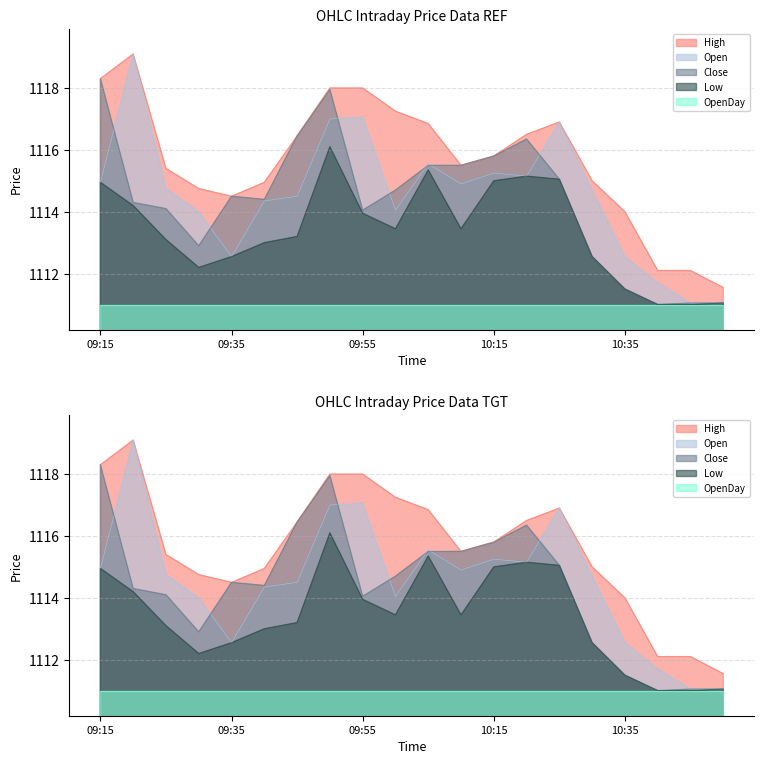

Which series has the largest total across all categories?

High